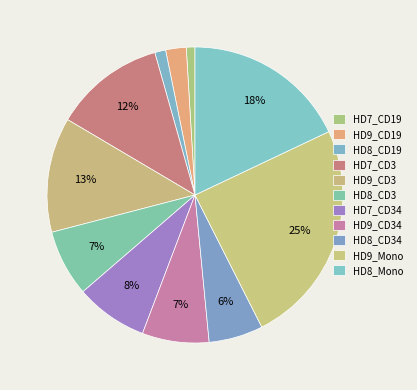

What is the change in value from HD8_CD34 to HD9_Mono?

+87.9